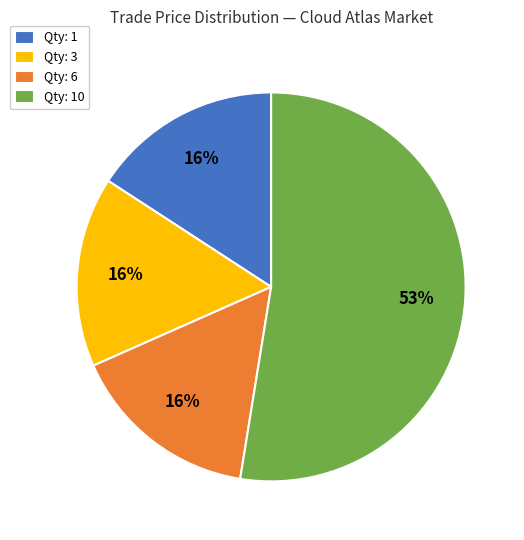

To the nearest percent, what percentage of the pie is Qty: 6?

16%